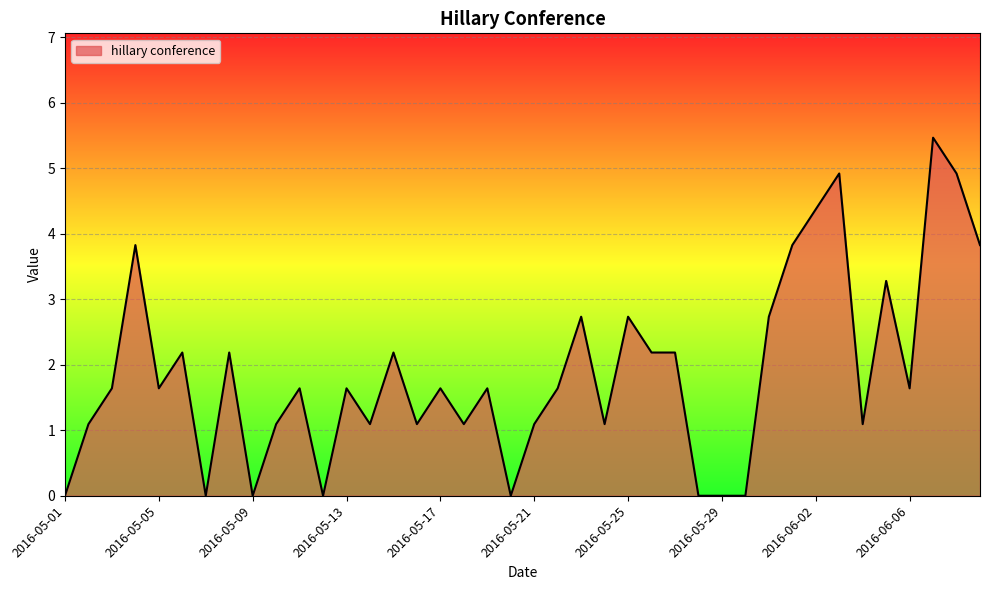

What is the difference between the maximum and minimum values?

5.5